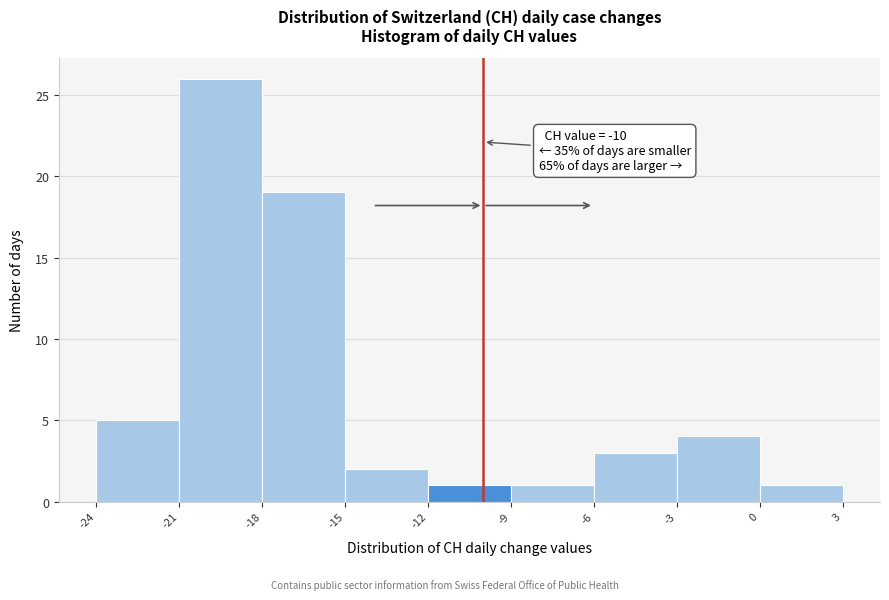

Over which range of the x-axis is the bar tallest?

-21 to -18